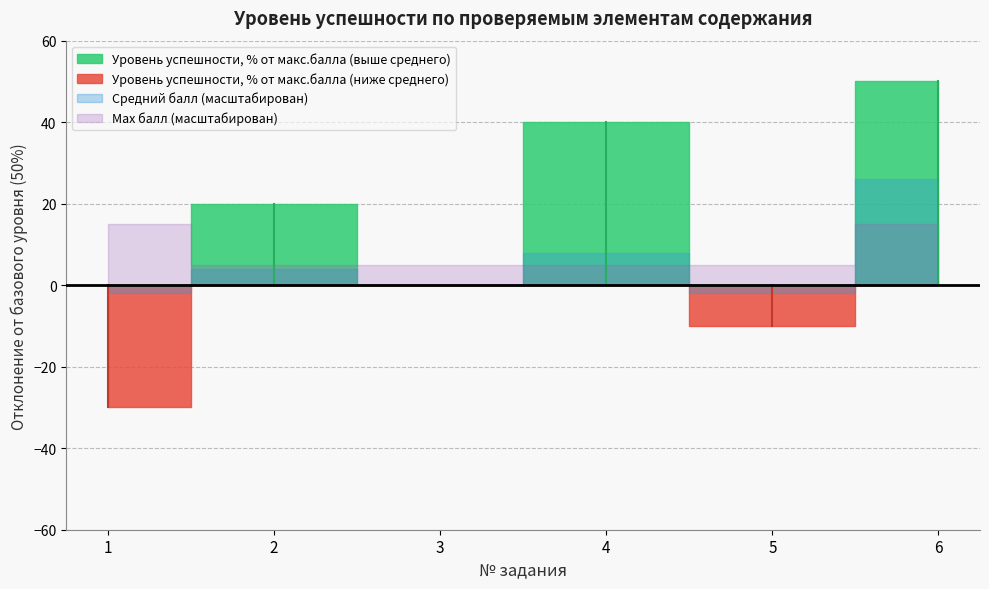

Reading left to right, extract all data points from this chart.

Уровень успешности, % от макс.балла: 1=20.0	2=70.0	3=50.0	4=90.0	5=40.0	6=100.0
Средний балл: 1=0.4	2=0.7	3=0.5	4=0.9	5=0.4	6=1.8
Max балл: 1=2.0	2=1.0	3=1.0	4=1.0	5=1.0	6=2.0